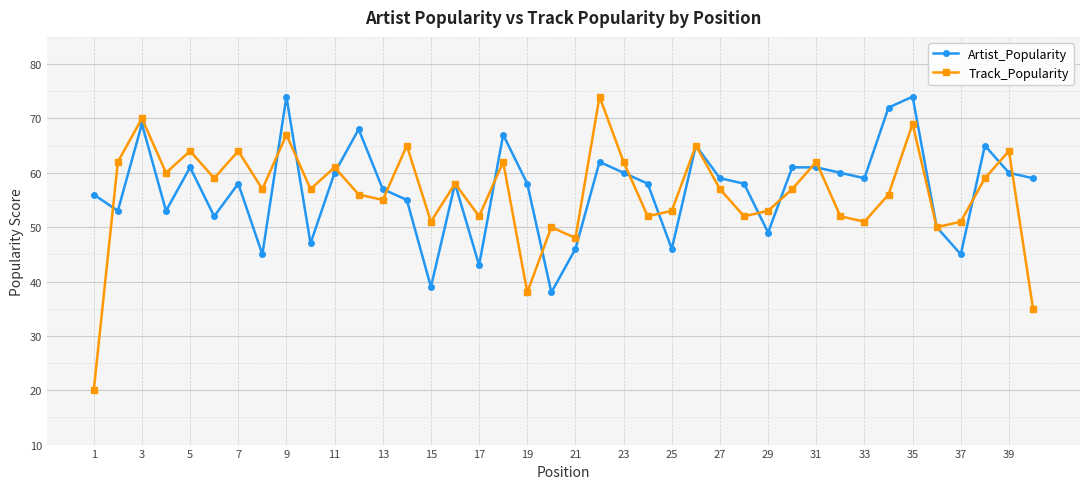

What is the minimum value shown in the chart?

20